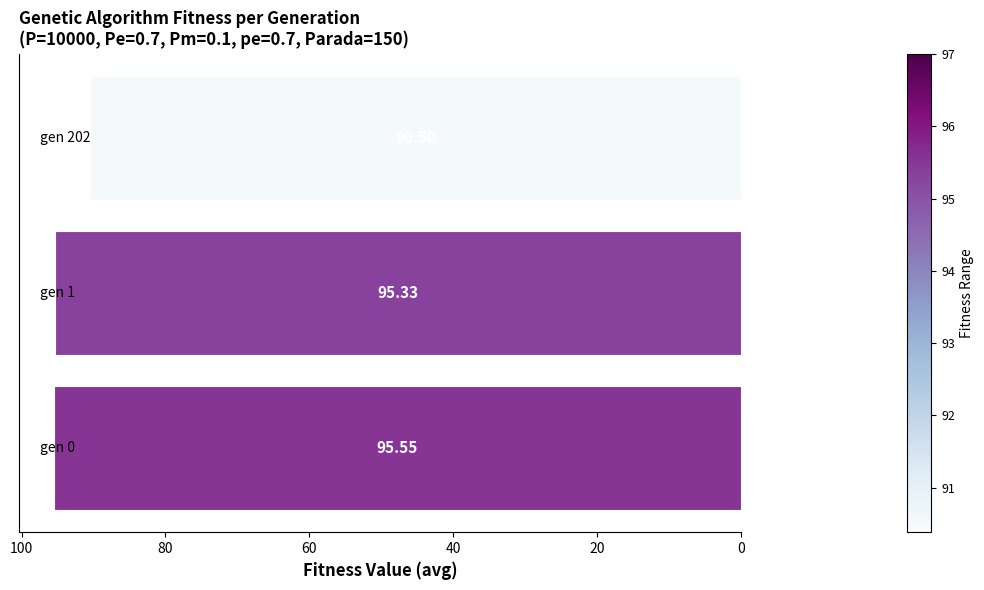

What is the difference between the second highest and minimum values?

4.8